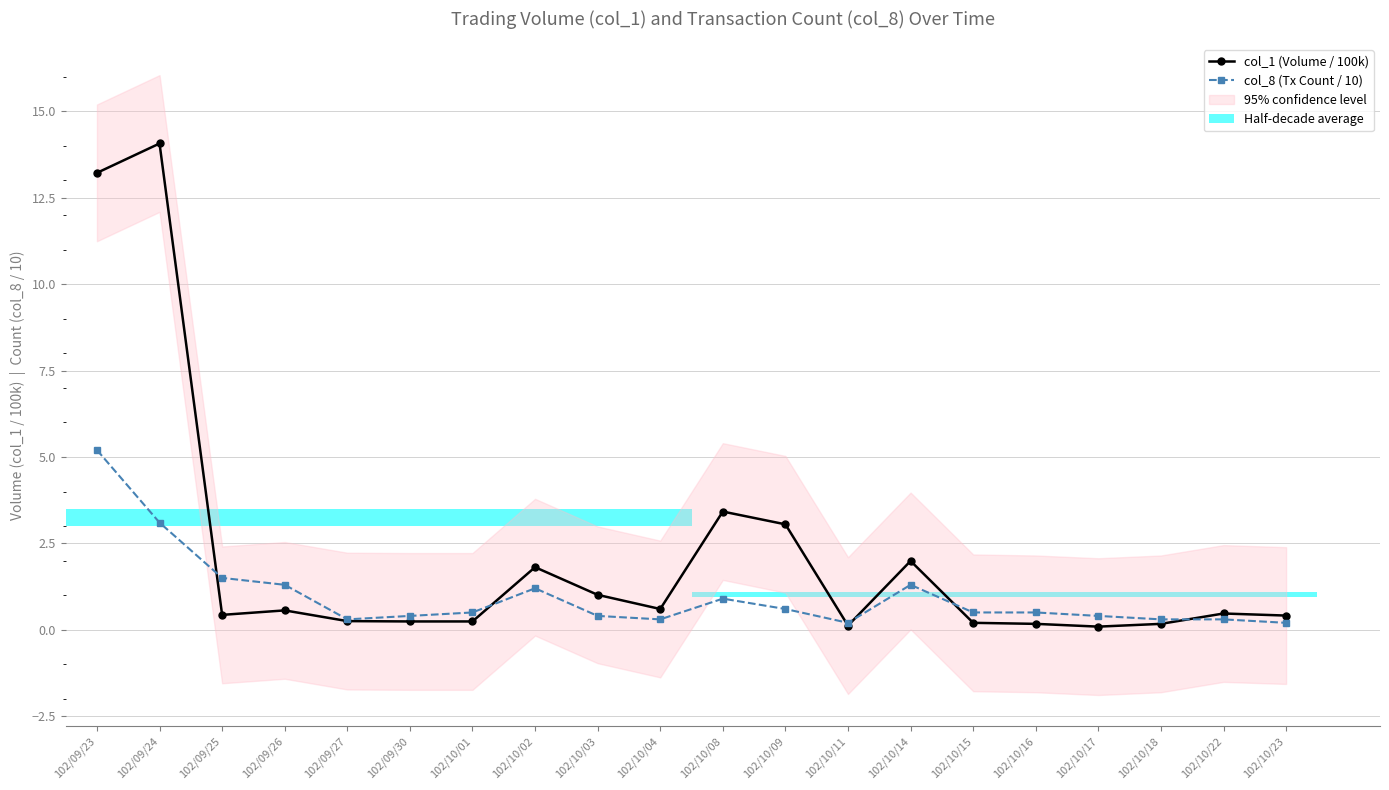

List the series in order of their overall mean, highest first.

col_1 (Volume / 100k), col_8 (Tx Count / 10)